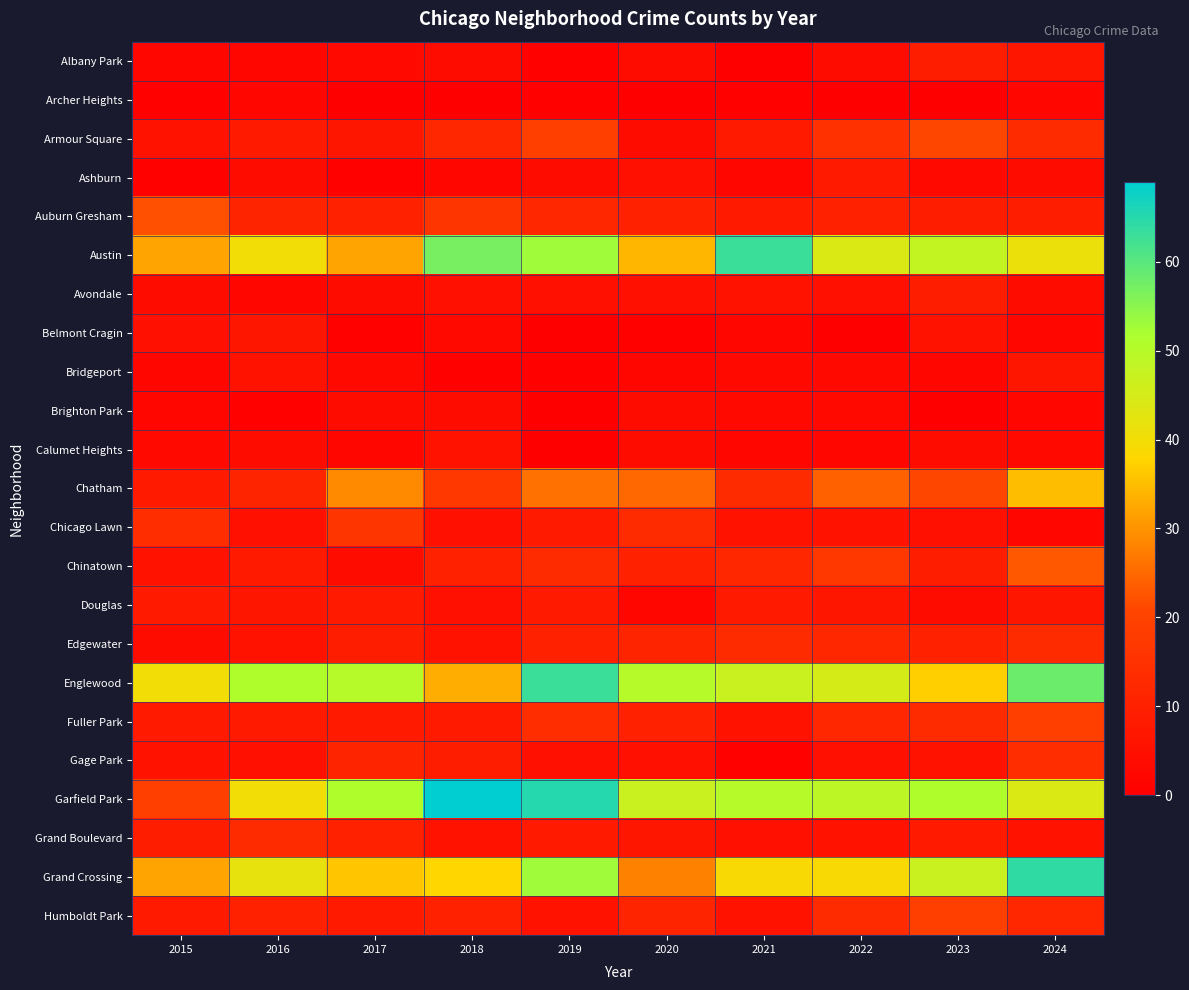

Which has a higher value, 2020 or 2015?

2020